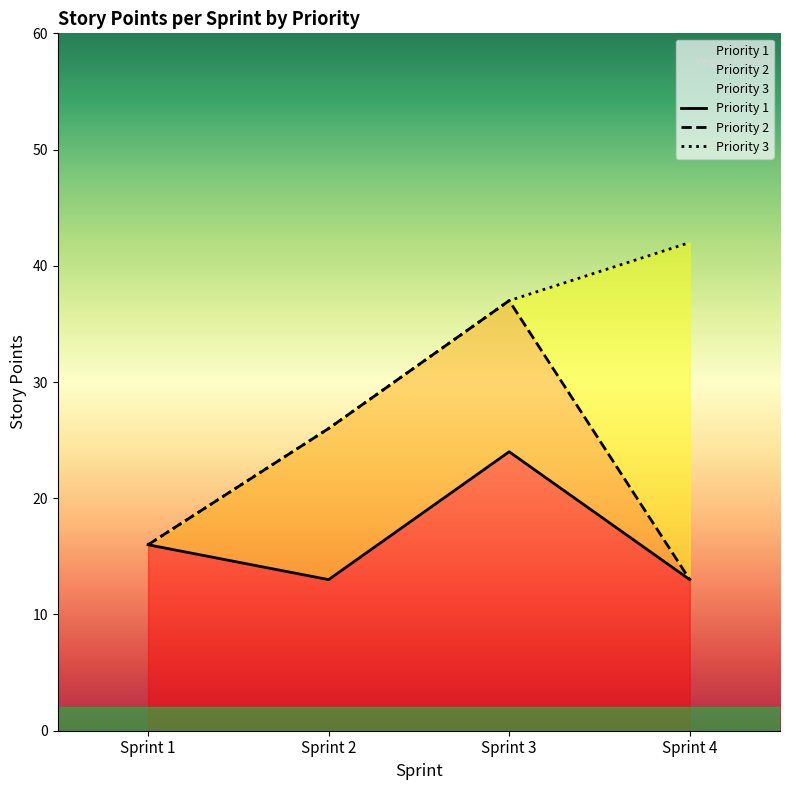

In Priority 2, how many points are higher than both neighbors (excluding endpoints)?

1